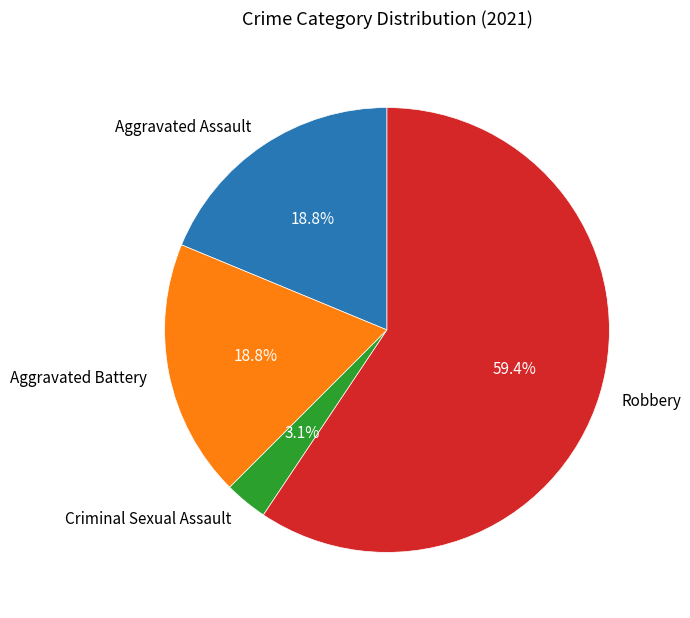

Count the number of slices in the pie.

4